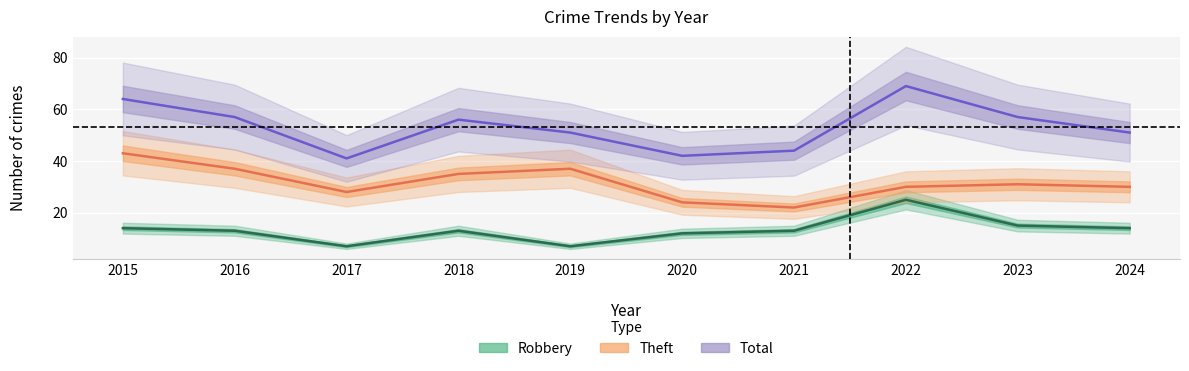

True or false: Robbery and Total cross at least once.

False